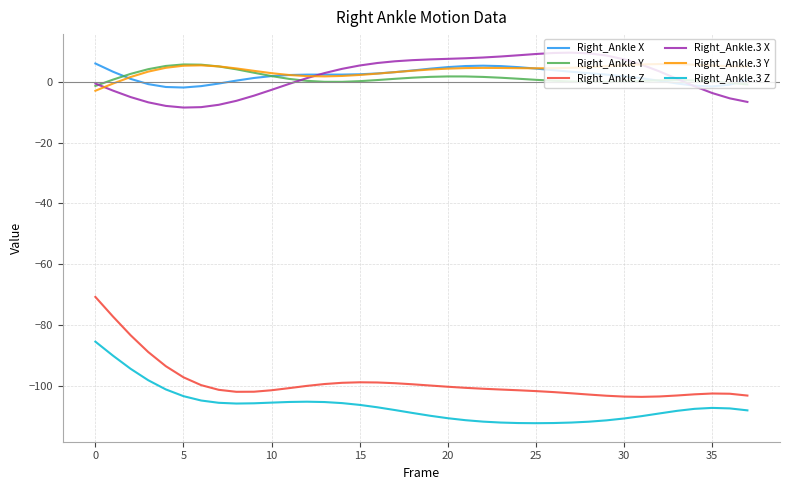

Which series has the largest range (max minus min)?

Right_Ankle Z